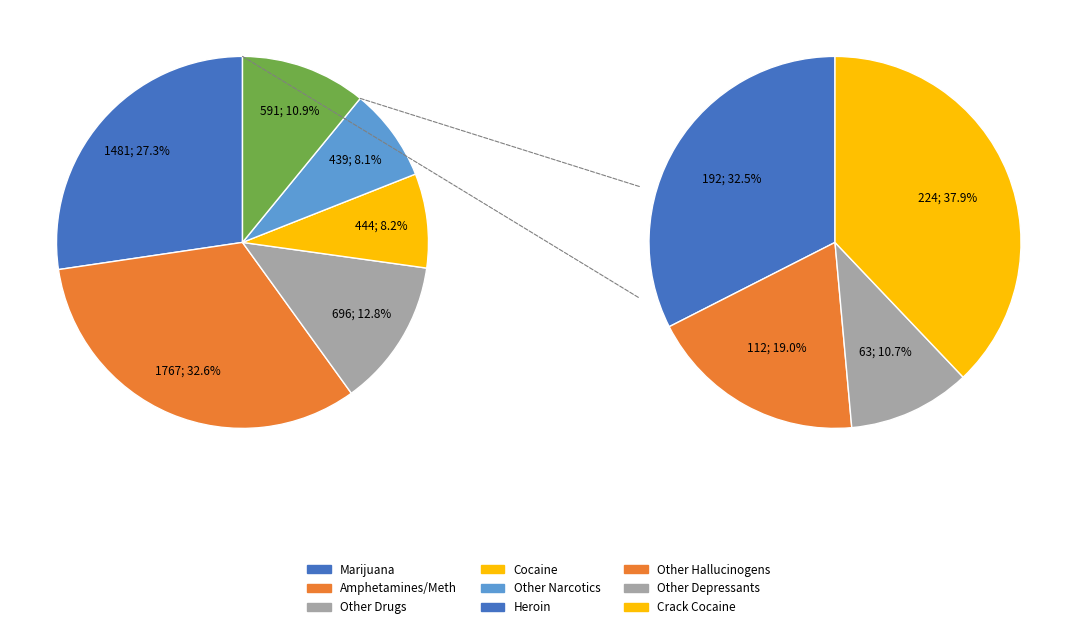

What is the largest slice in the pie chart?

Amphetamines/Methamphetamines